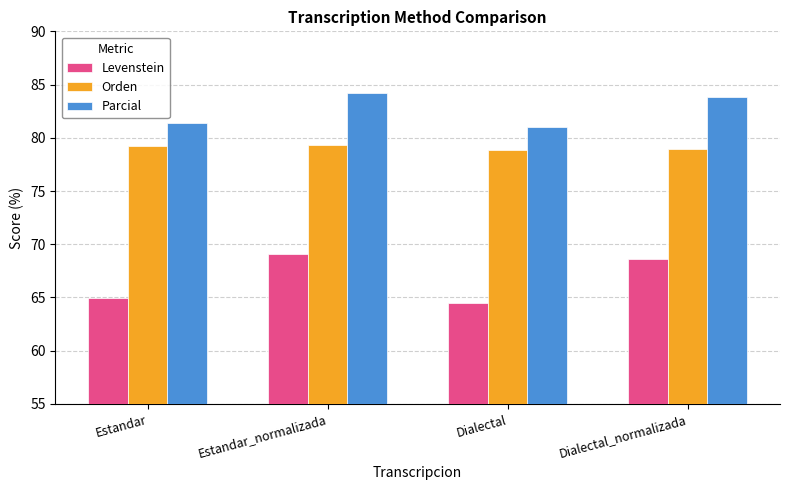

What is the average value of the Parcial series?

82.6